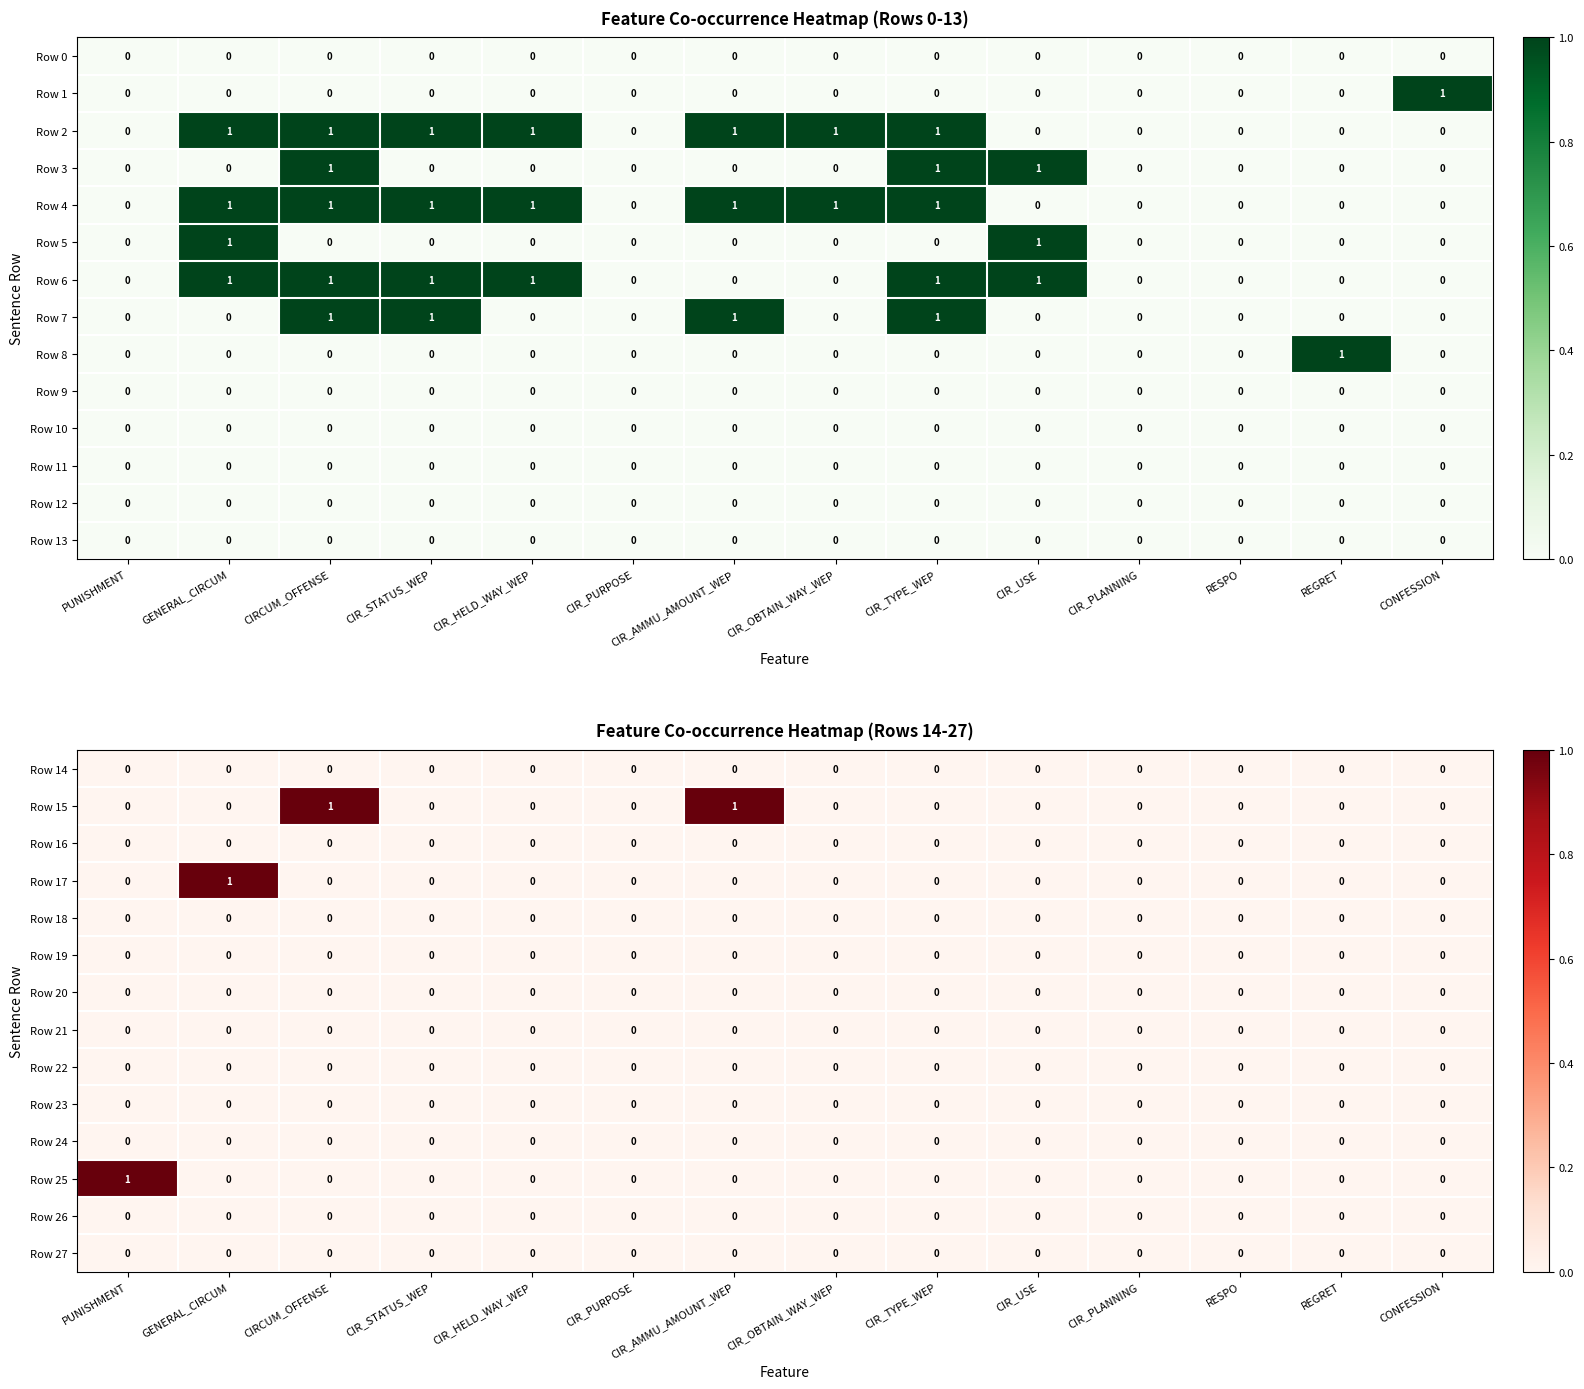

Between RESPO and CIR_PLANNING, which is larger?

RESPO